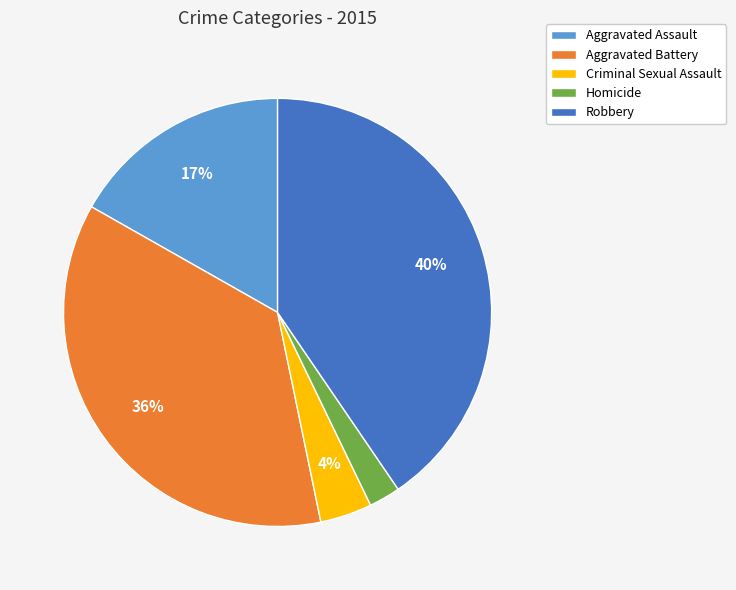

Rank the categories by value from lowest to highest.

Homicide, Criminal Sexual Assault, Aggravated Assault, Aggravated Battery, Robbery